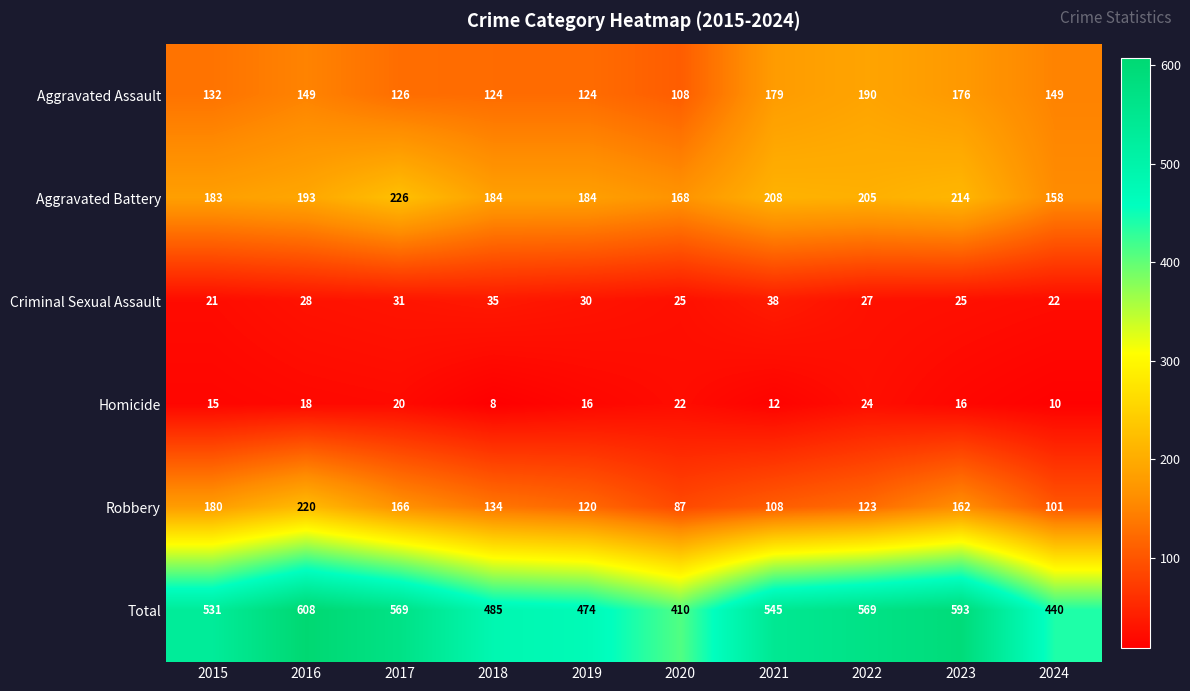

Which series has the widest spread of values?

Total